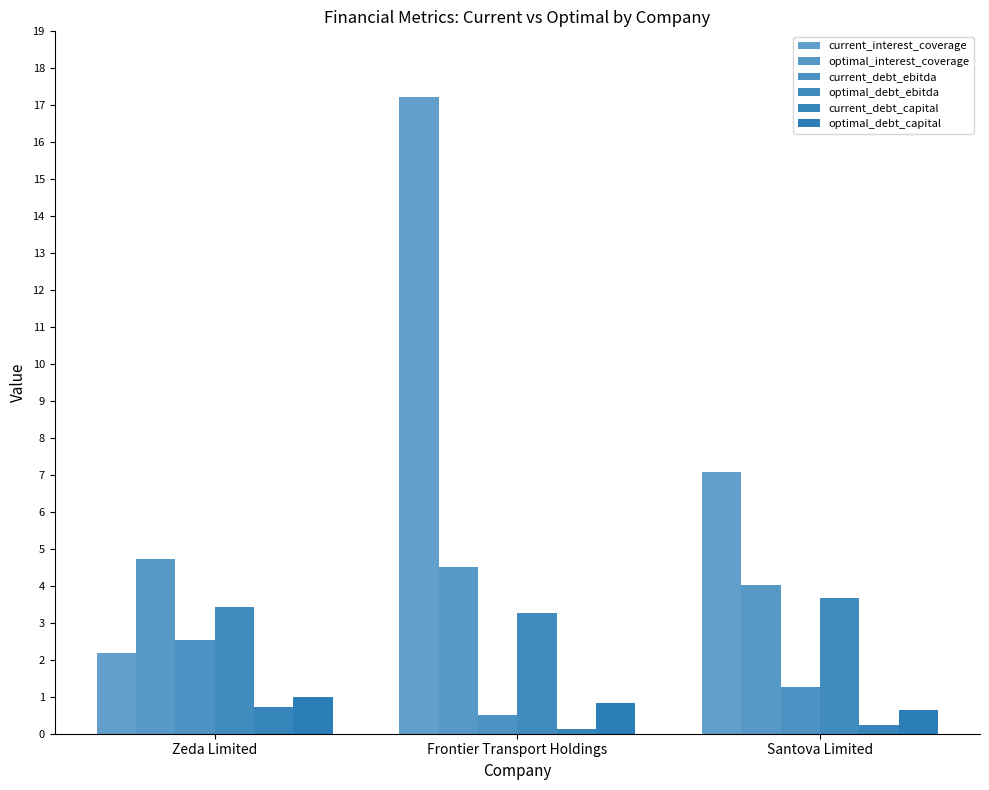

Are the bars horizontal?

No